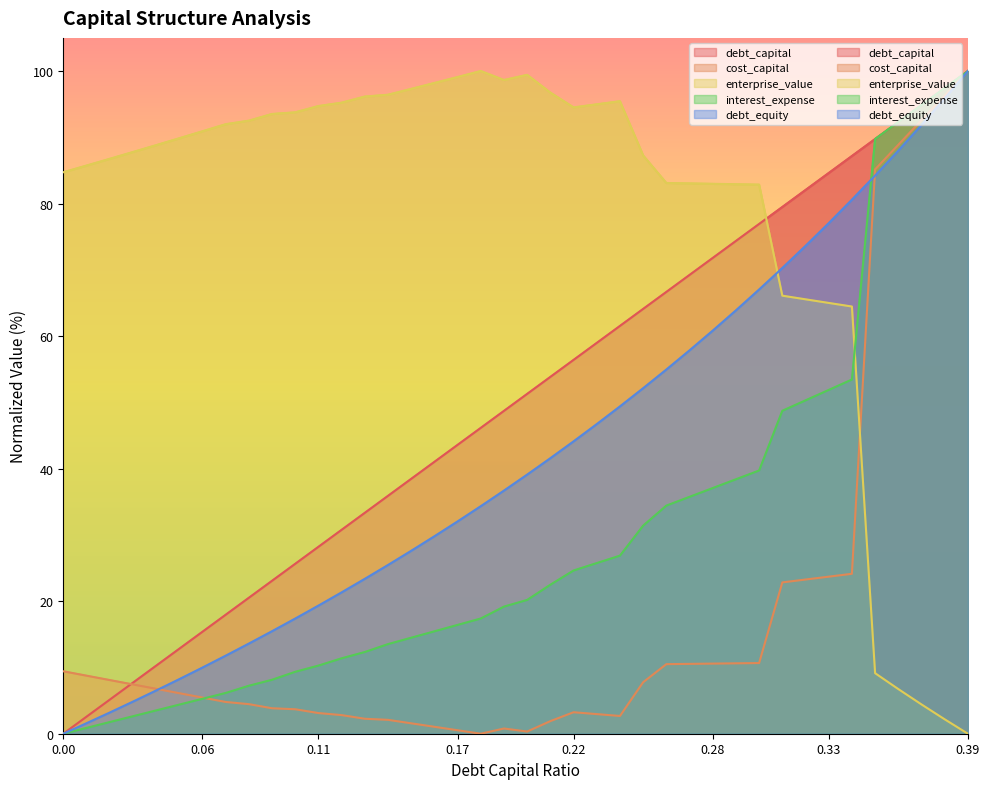

Where does the interest_expense series first go above 20?

0.2